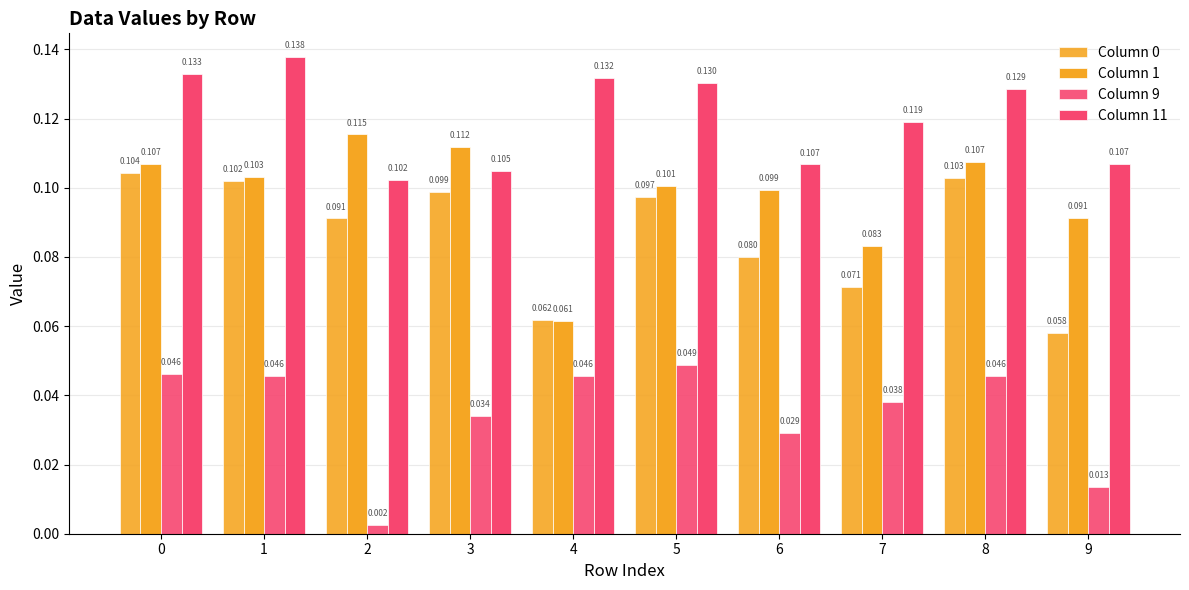

How many bars are there in total?

40